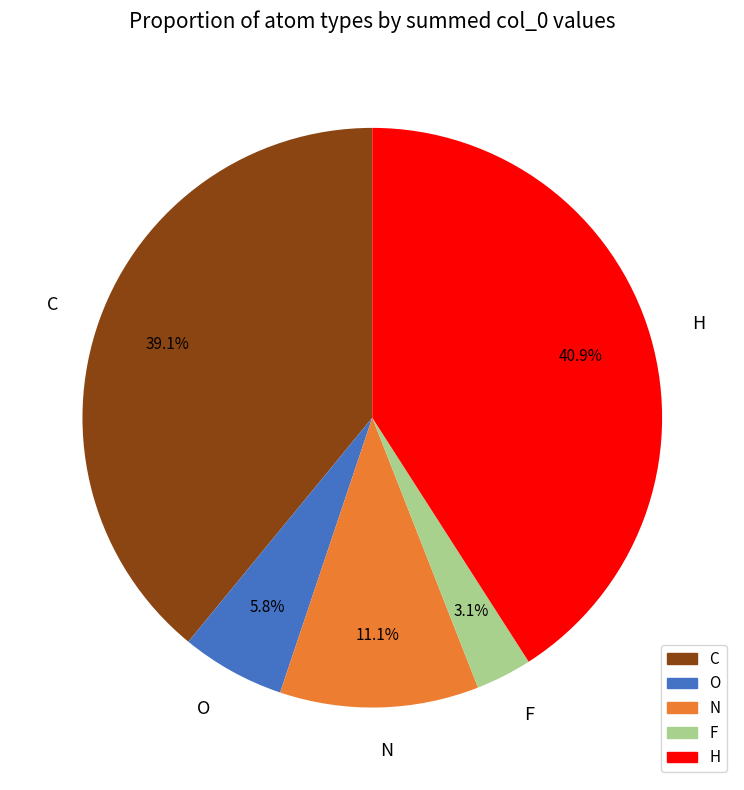

Which category has the biggest portion of the pie?

H